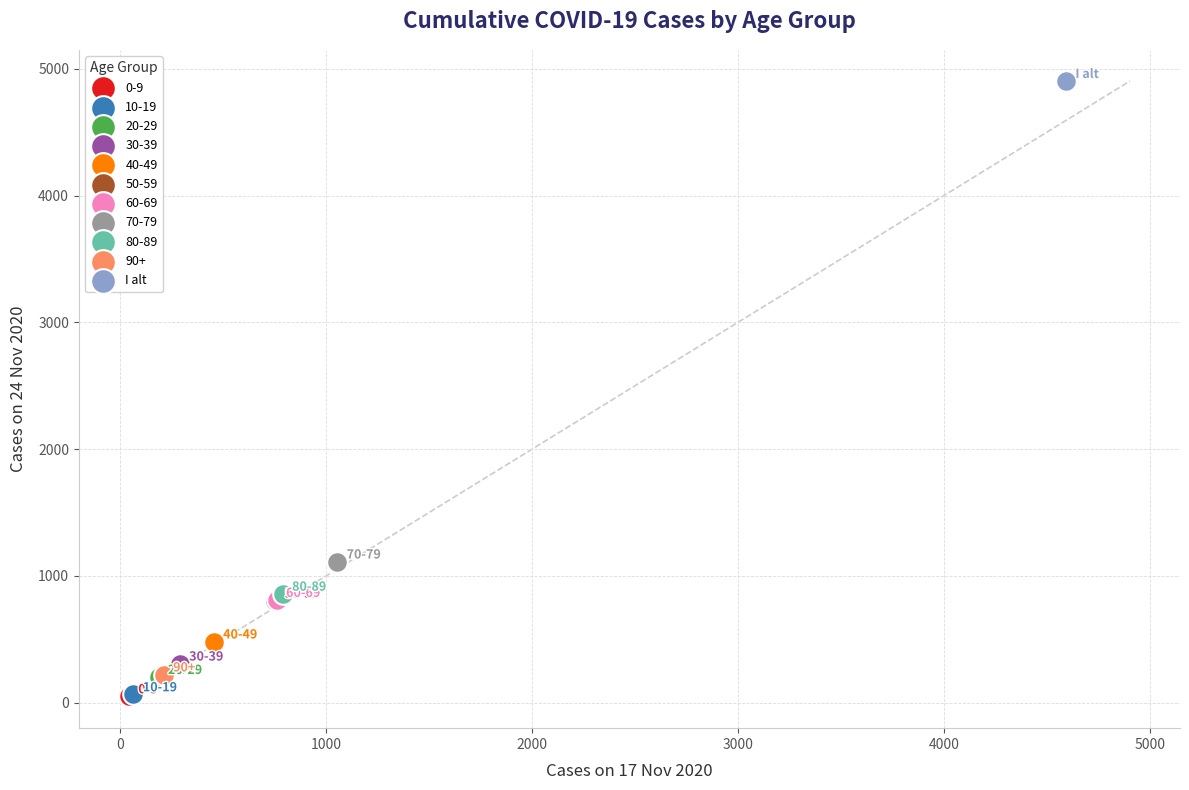

Which series contains the highest Y value?

I alt